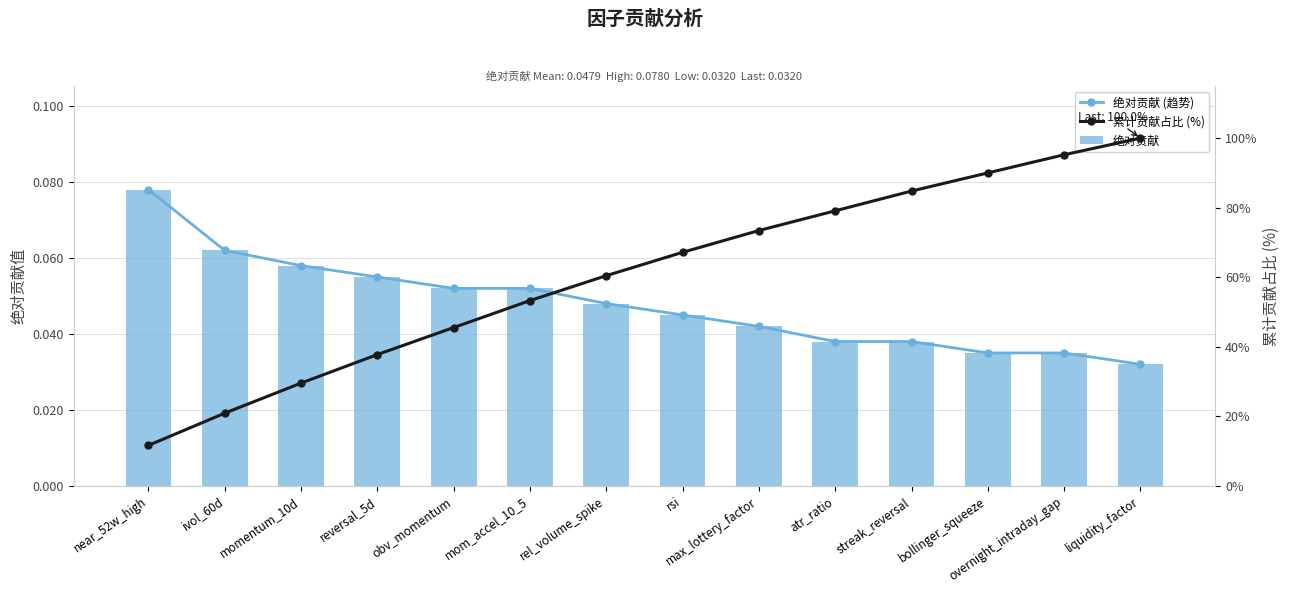

How many groups of bars are there?

14